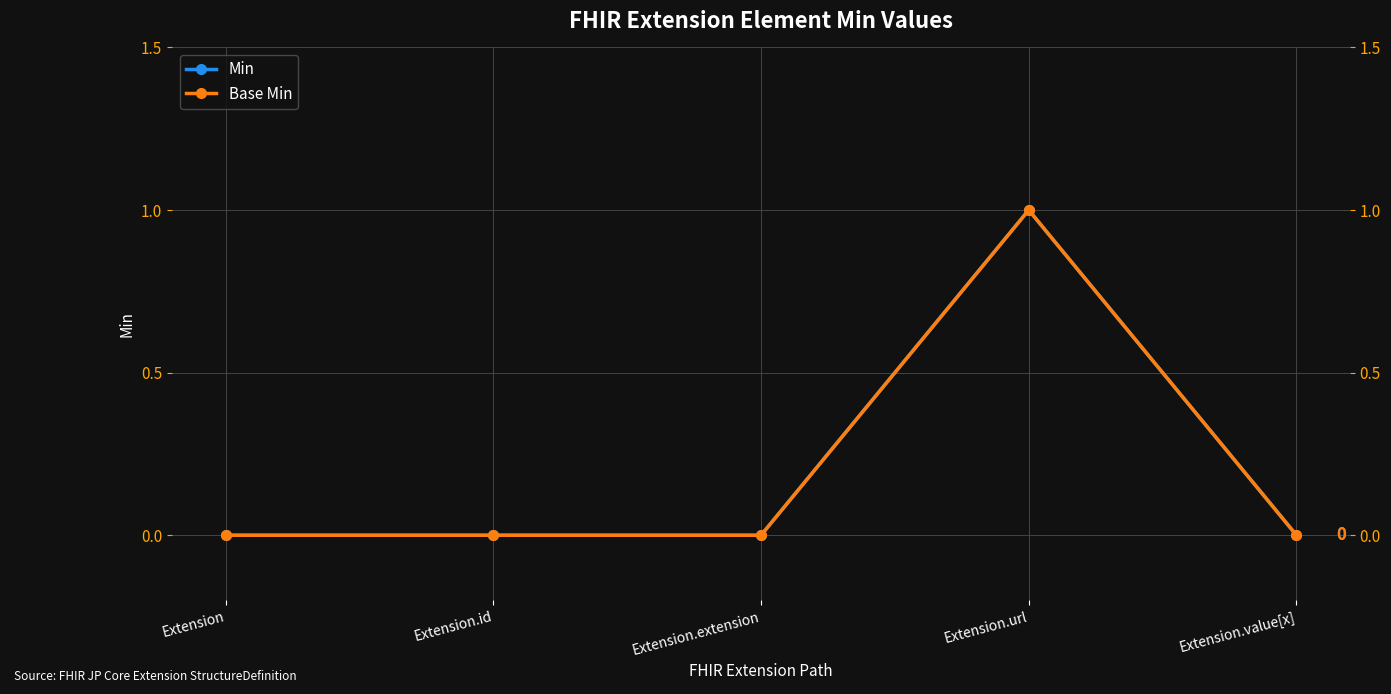

True or false: Base Min and Min cross at least once.

False